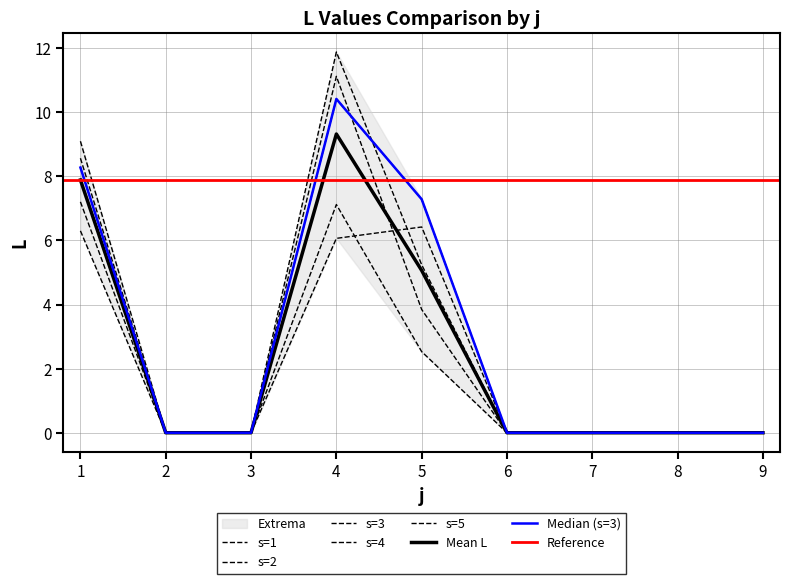

List the labels in order of L_s3 value, smallest first.

2, 3, 6, 7, 8, 9, 5, 1, 4